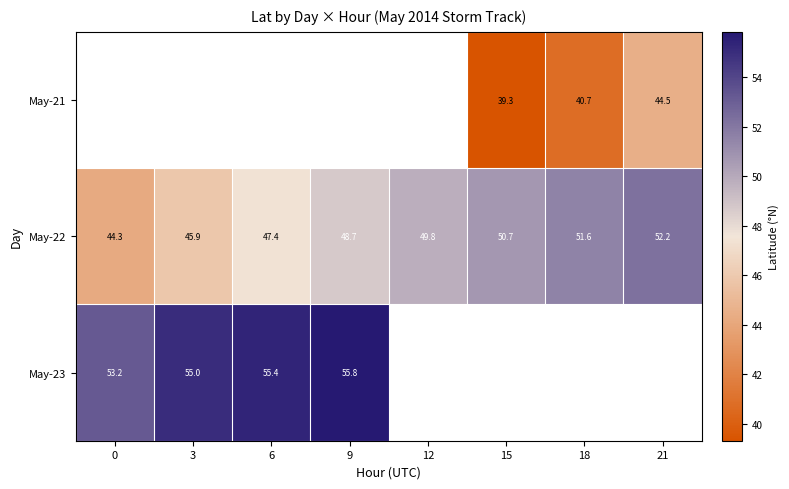

Which category has the highest value across all series?

9